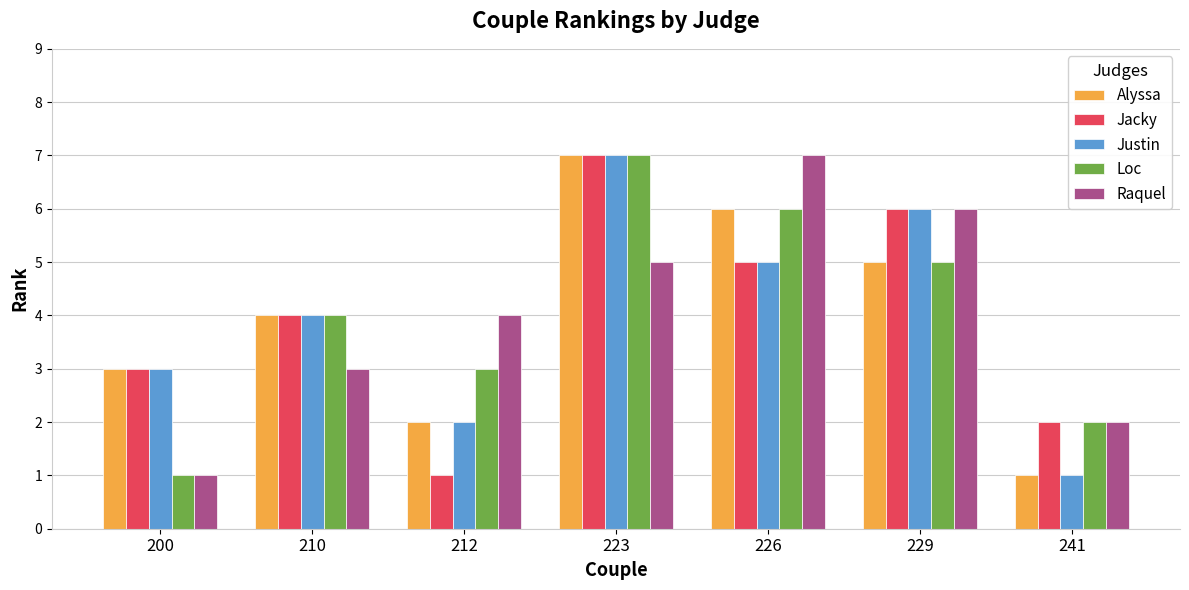

What is the minimum value shown in the chart?

1